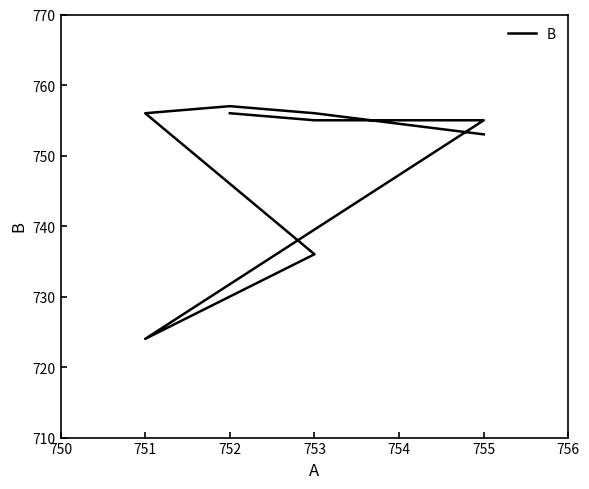

What is the label of the 10th point from the left?

755